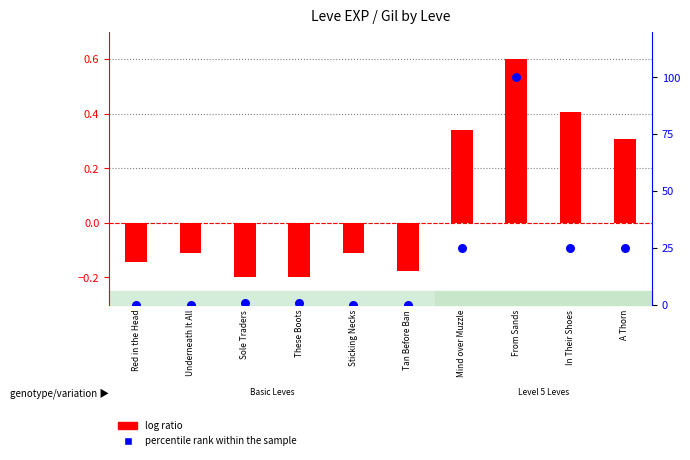

Which series has the largest total across all categories?

percentile rank within the sample